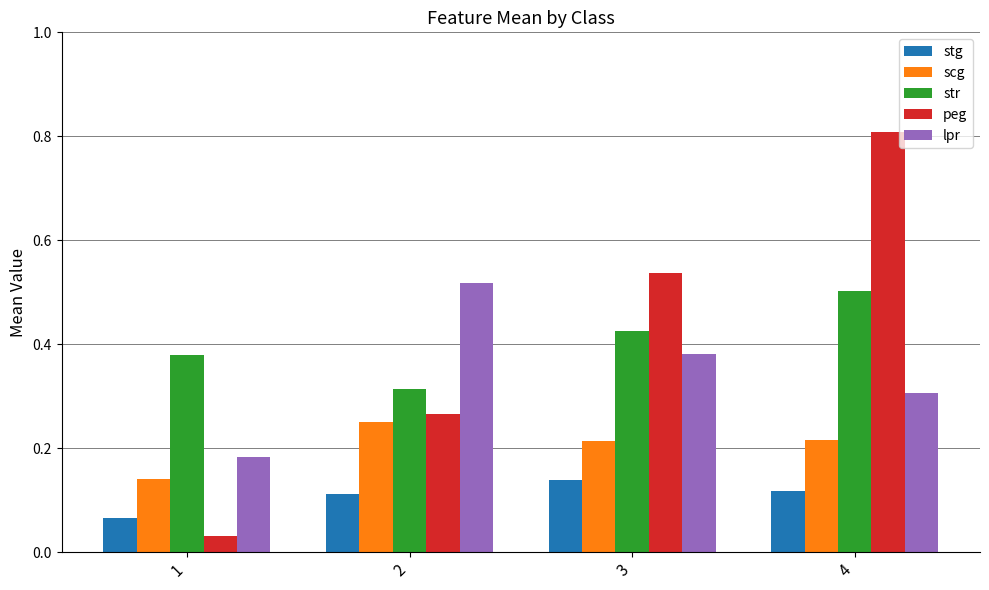

Is it true that scg equals 0.1 at 3?

False